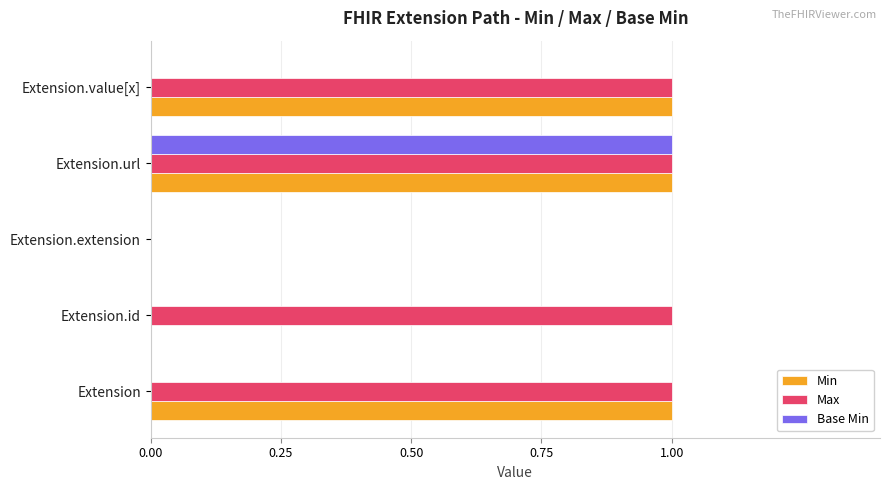

Which series has the largest total across all categories?

Max